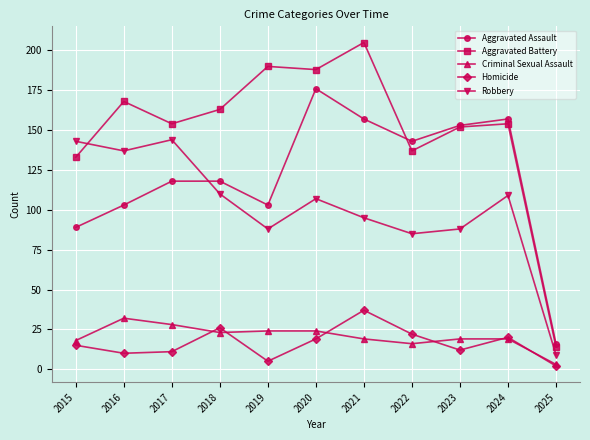

True or false: Aggravated Battery and Aggravated Assault intersect in this chart.

True